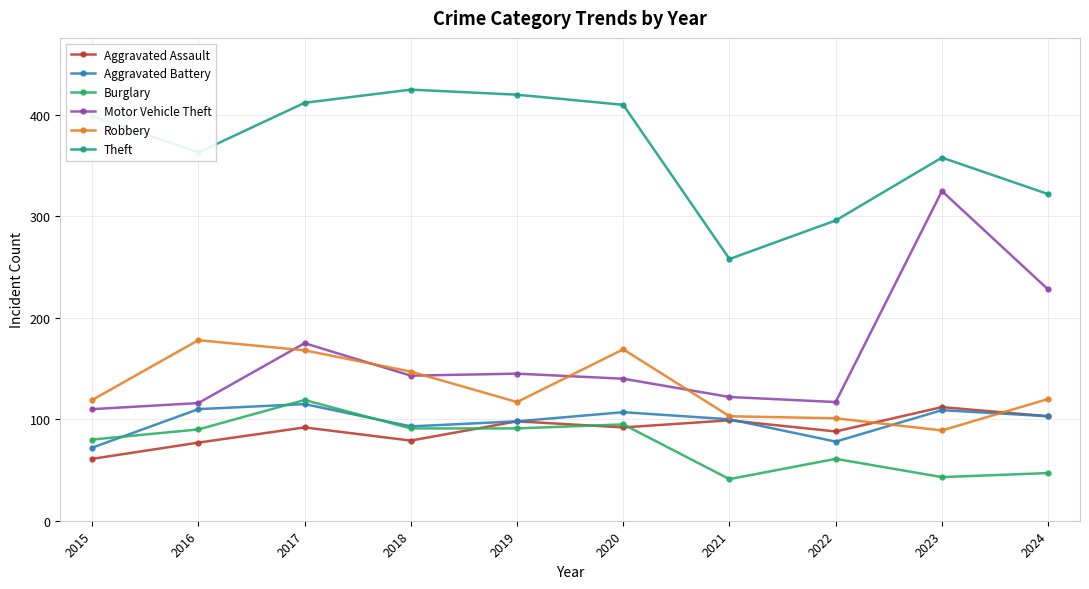

In Robbery, how many points are higher than both neighbors (excluding endpoints)?

2